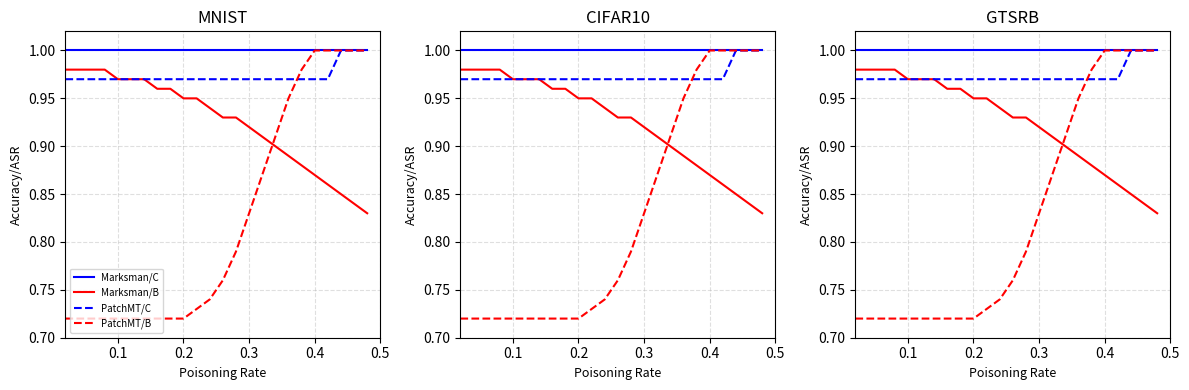

What is the lowest value of the Marksman/C series?

1.0